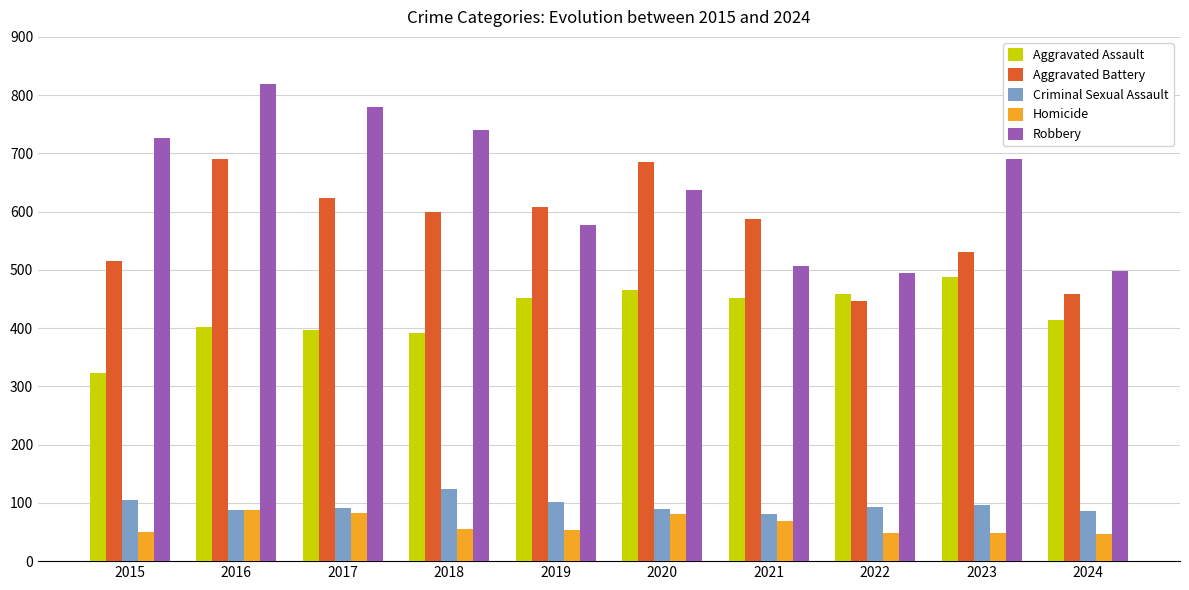

The value of Robbery at 2024 is 498. True or false?

True